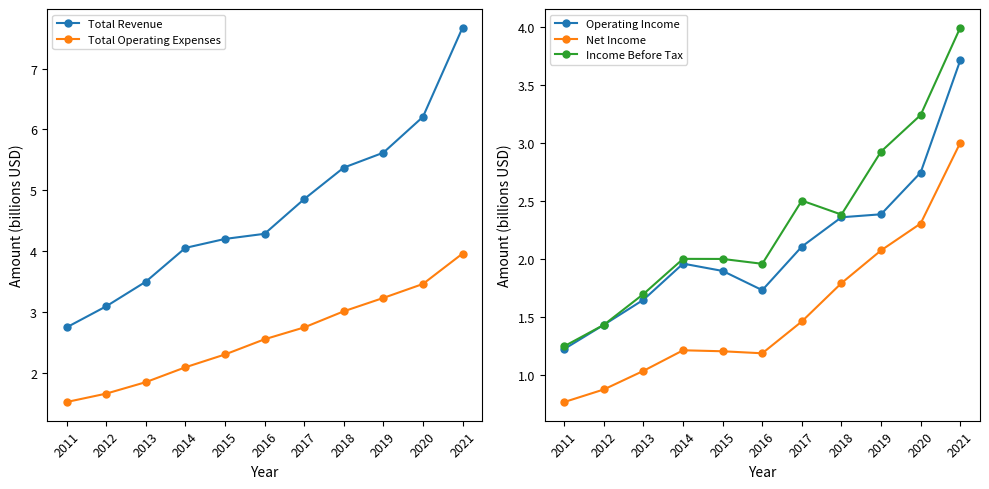

What is the lowest value of the Total Operating Expenses series?

1.5